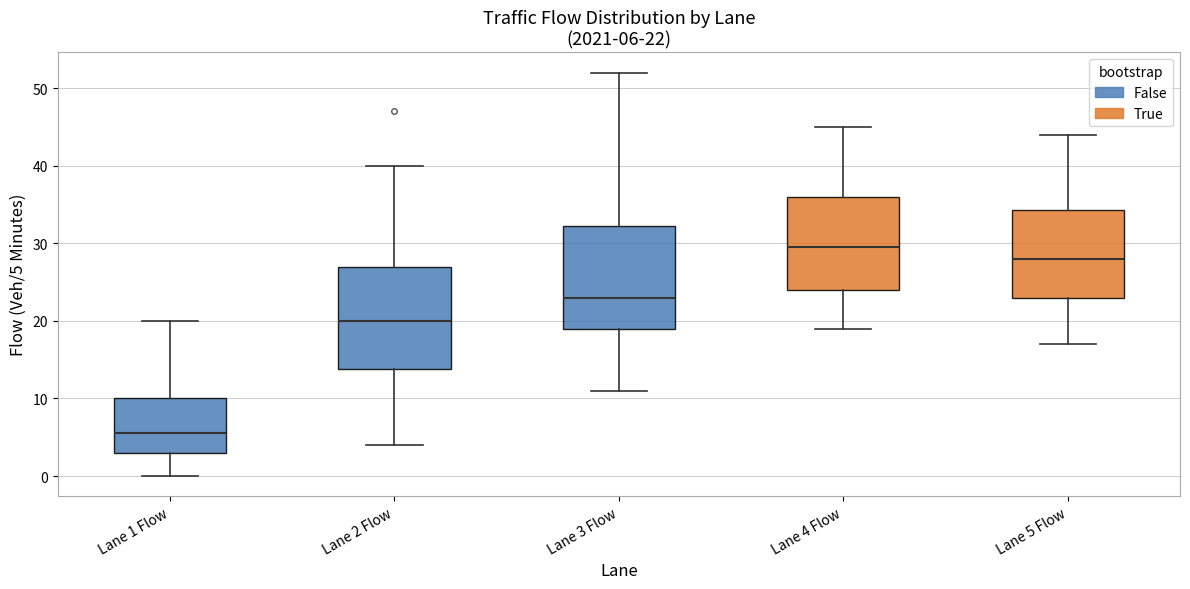

Which box has the highest median line?

Lane 4 Flow